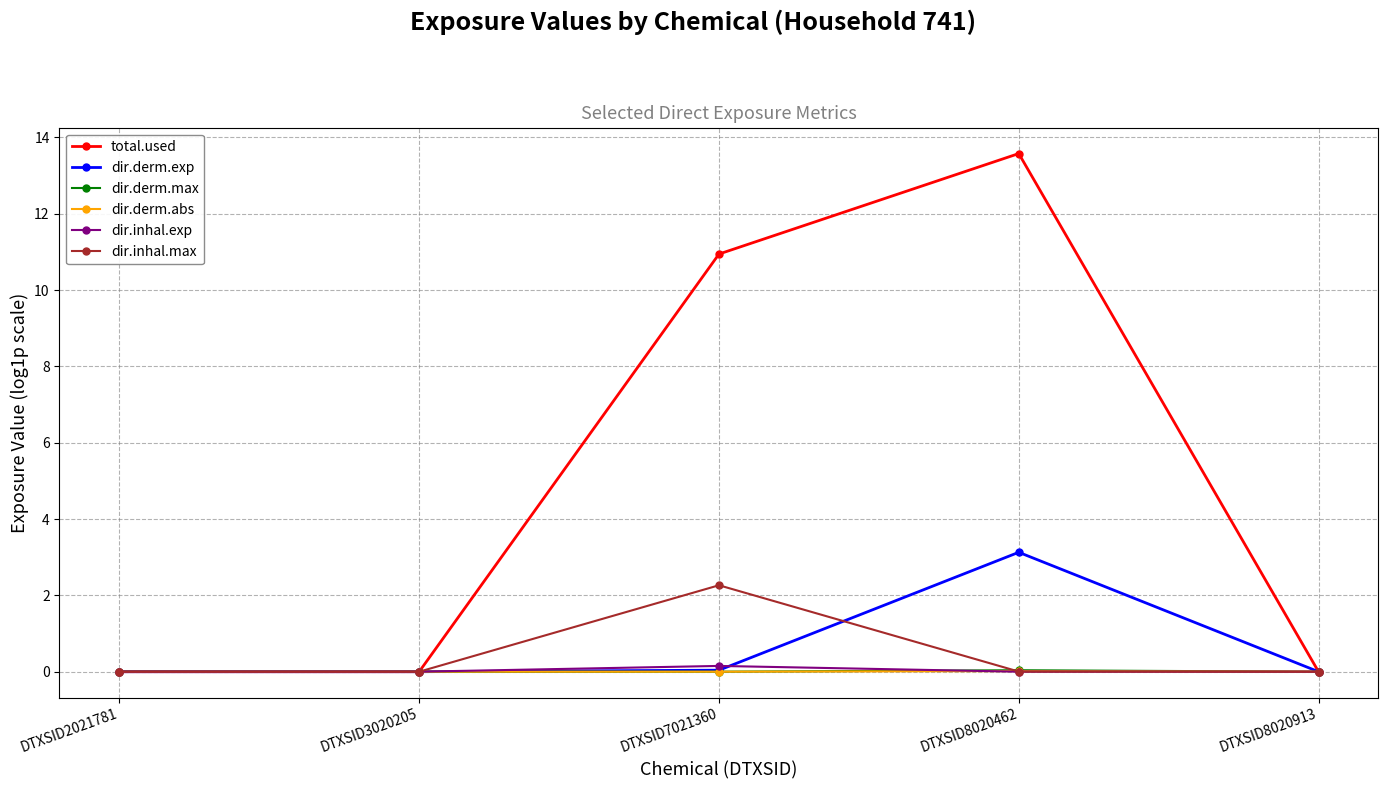

How many distinct data groups are displayed?

6